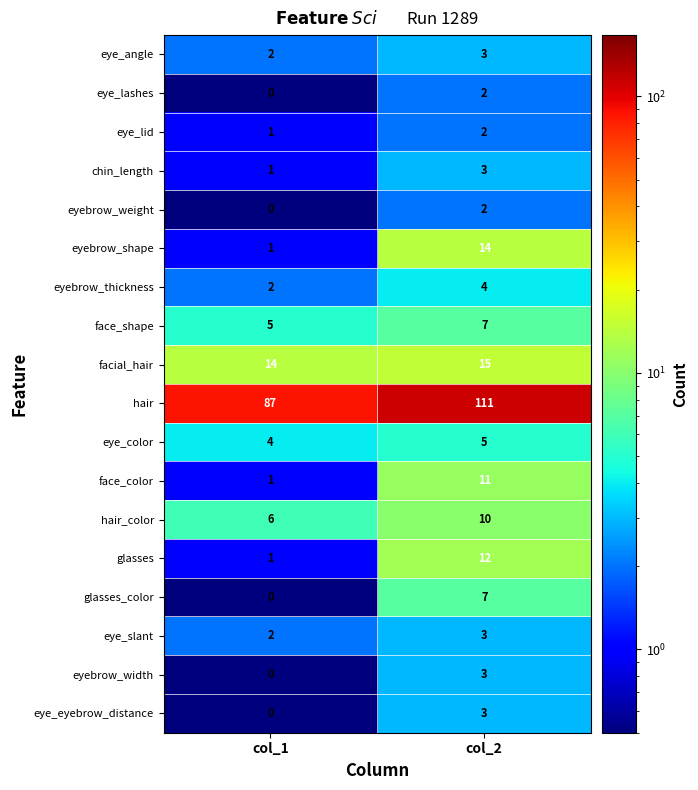

Read the eye_slant value at col_2.

3